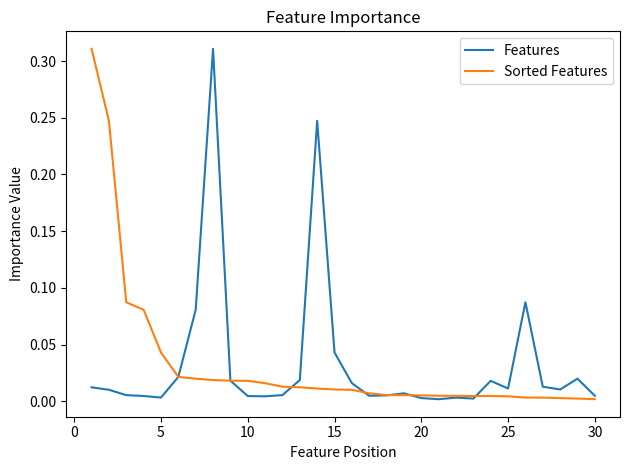

Between 15 and 20, which series saw the biggest shift?

Features